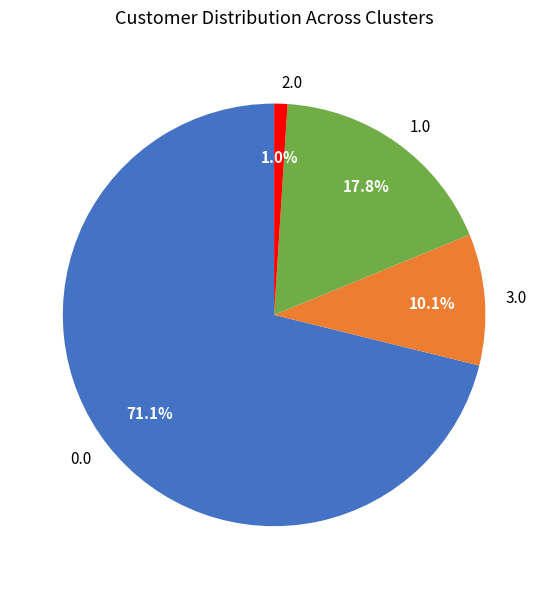

What is the smallest slice in the pie chart?

2.0